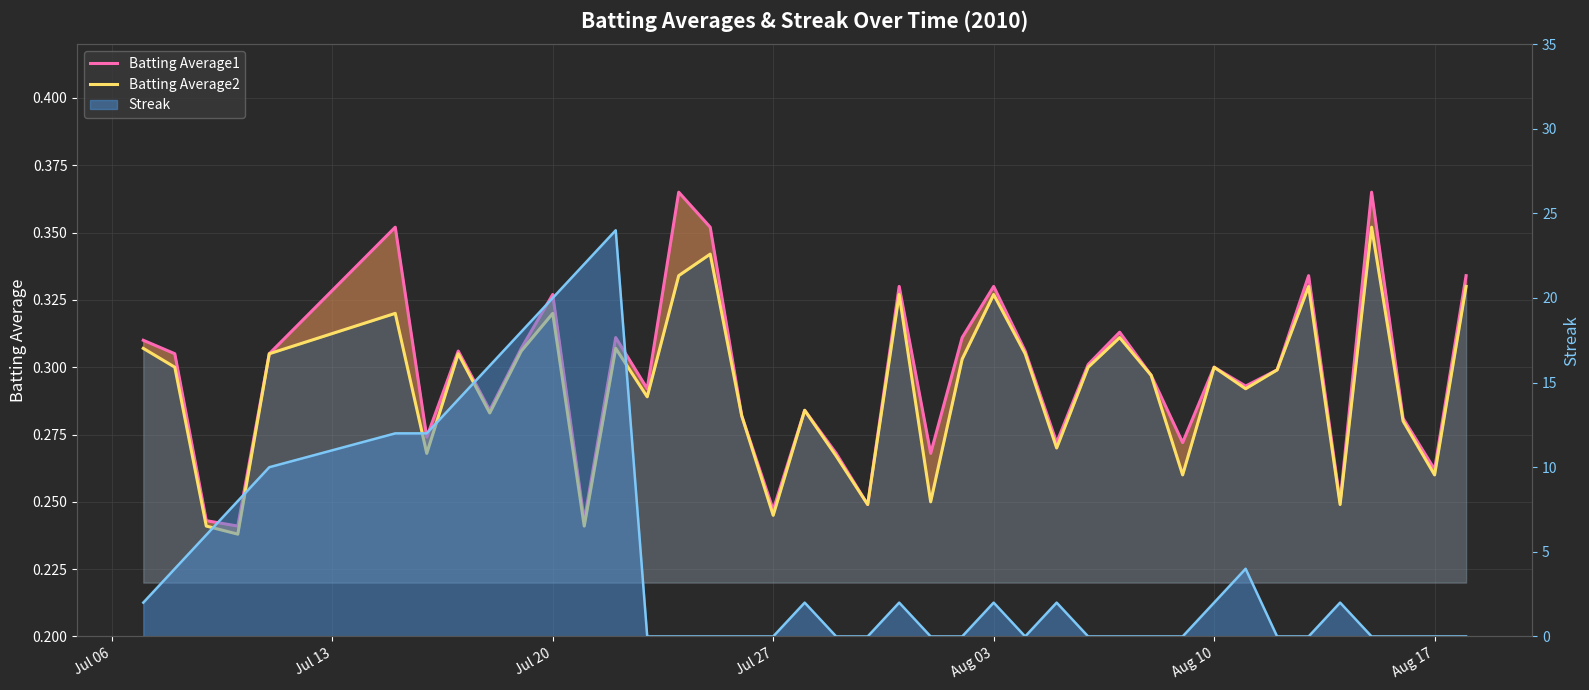

What is the average value of the Batting Average1 series?

0.3